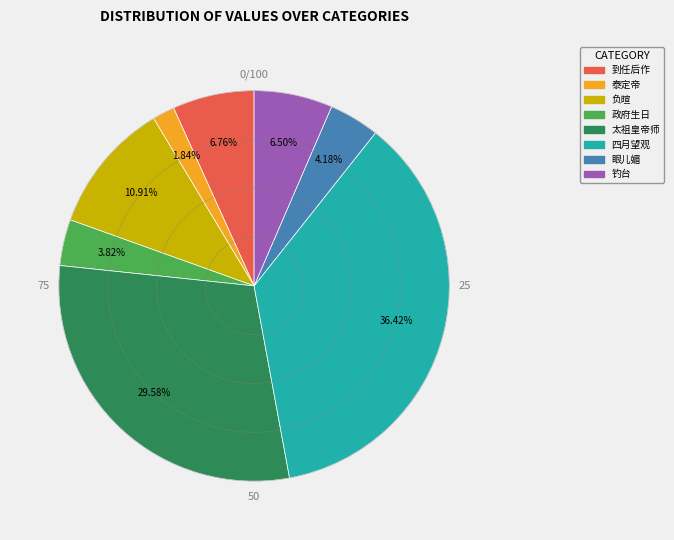

Is there any slice that represents more than half of the pie?

No